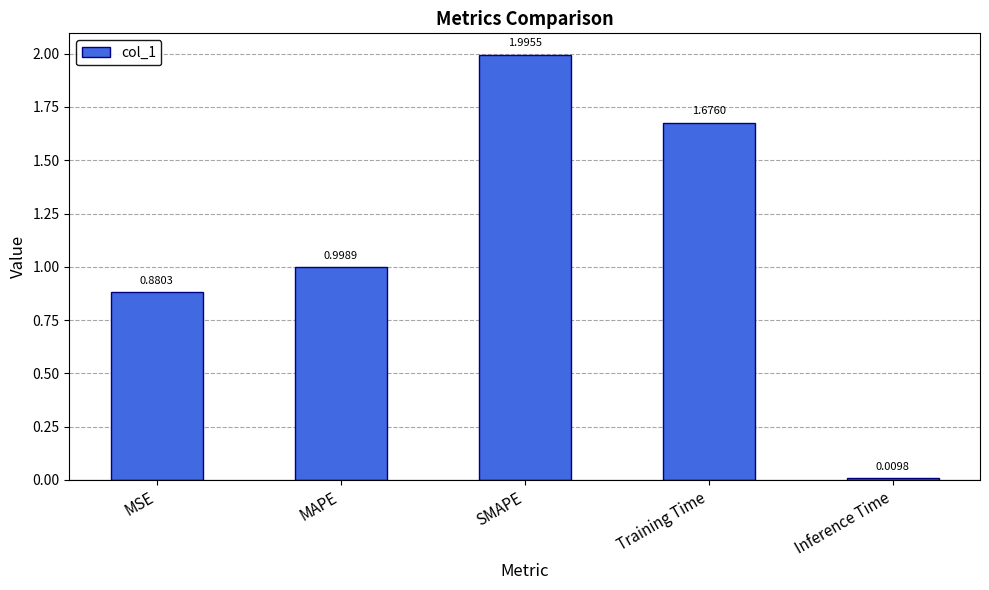

Between Training Time and MAPE, which is larger?

Training Time